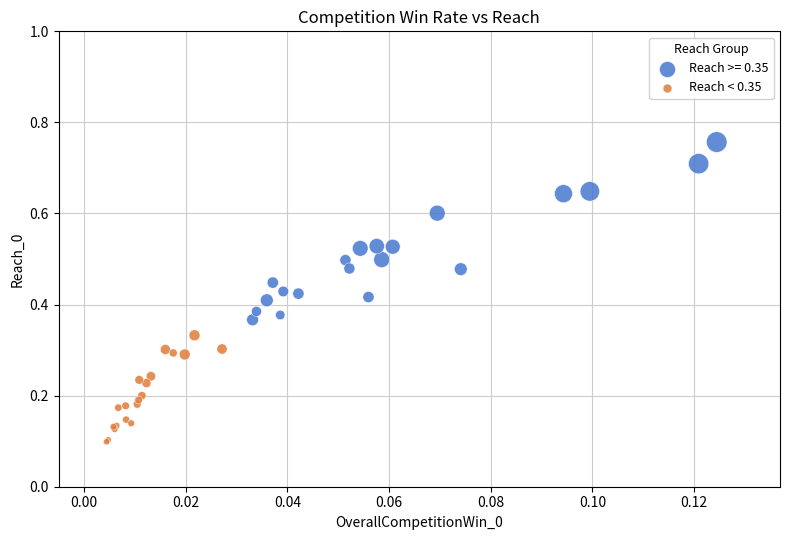

Which series has the largest Y range (max minus min)?

Reach >= 0.35